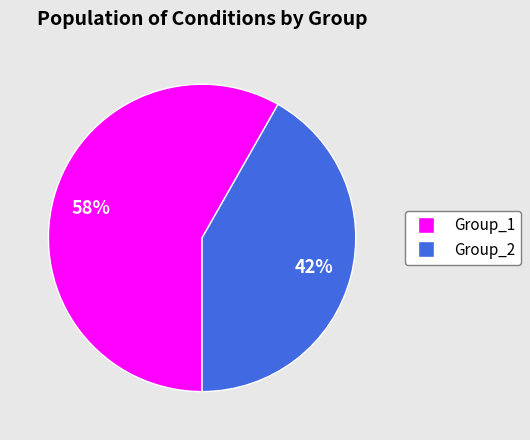

How many slices are in this pie chart?

2